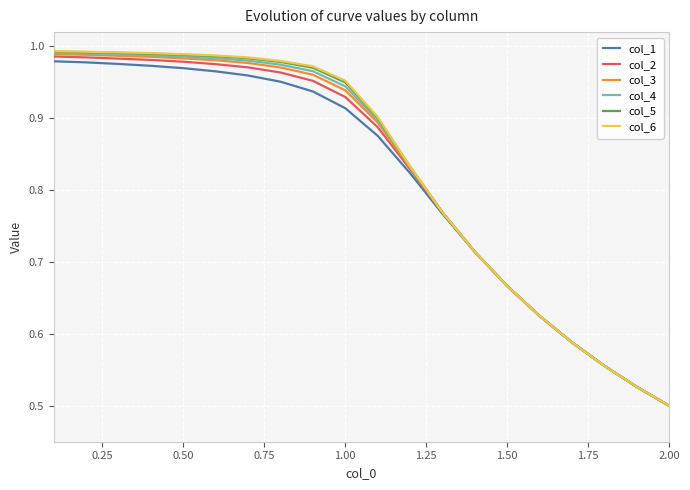

Which series has the widest spread of values?

col_6